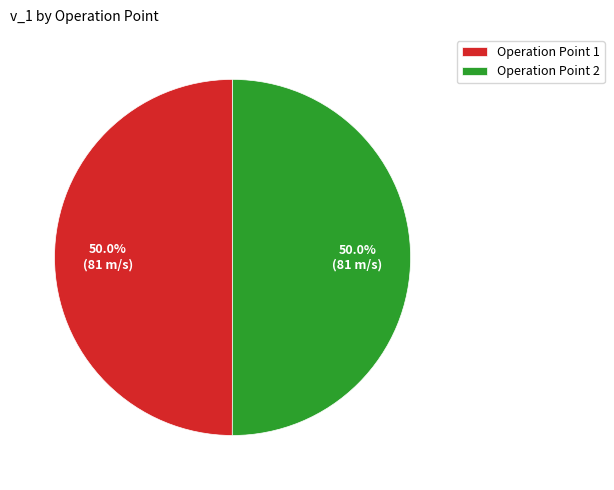

What is the total percentage of Operation Point 1 and Operation Point 2?

100.0%